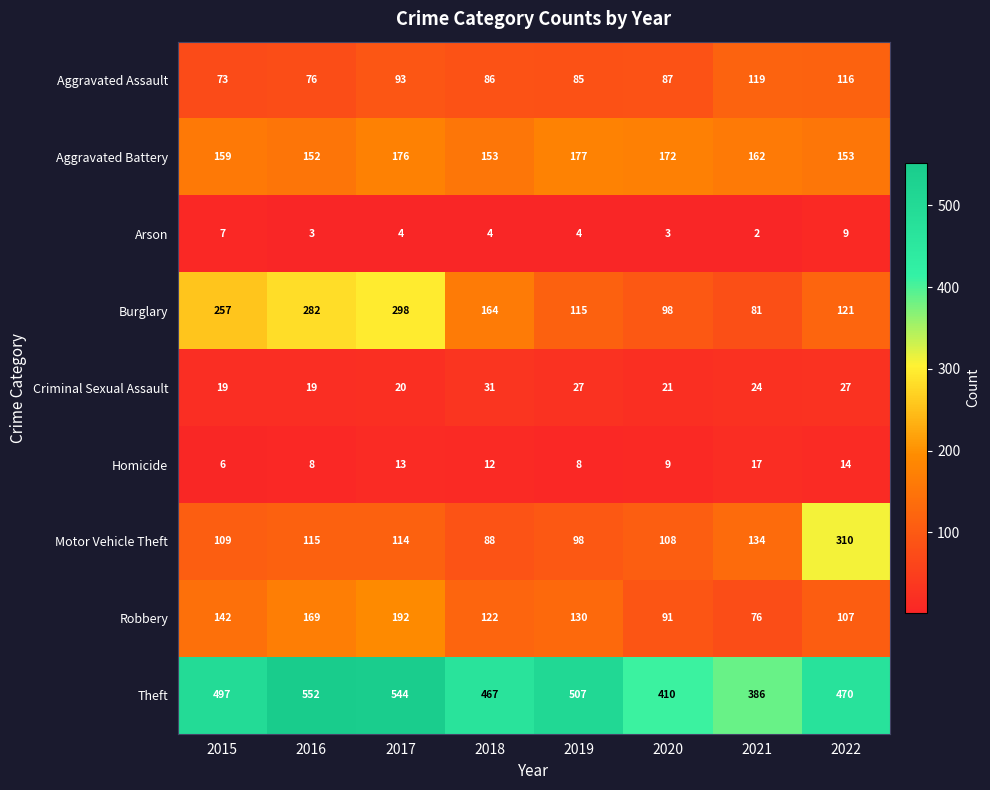

The Homicide series shows 8 at 2016. True or false?

True